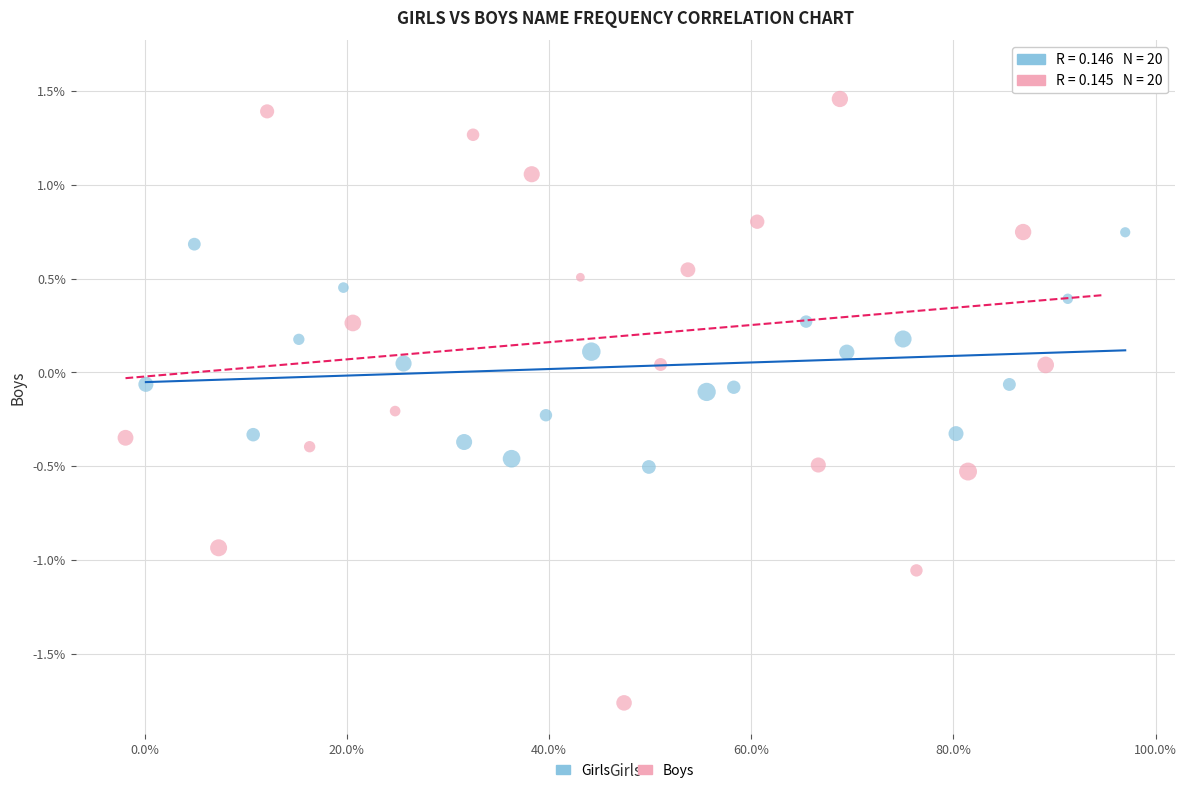

What are all the series names shown in the legend?

Girls, Boys